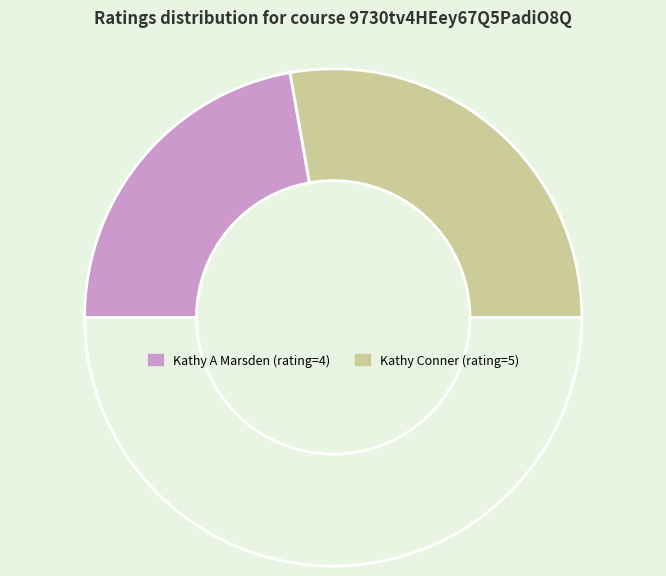

Count the number of slices in the pie.

3